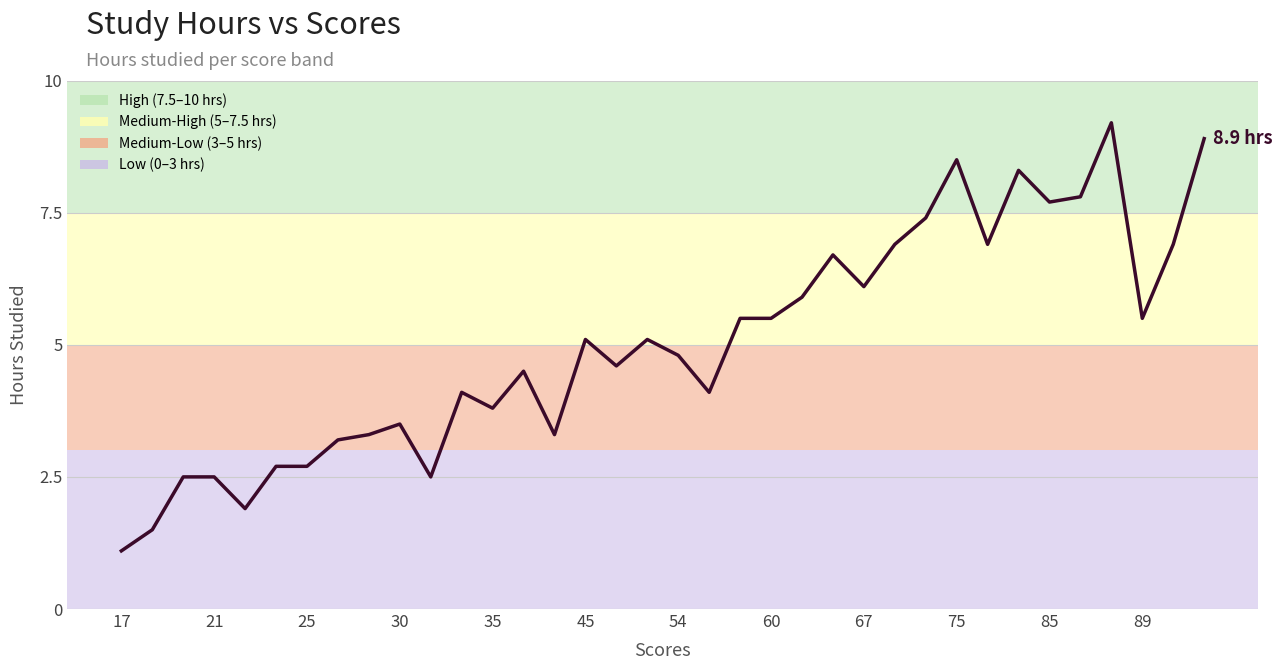

What is the minimum value shown in the chart?

1.1